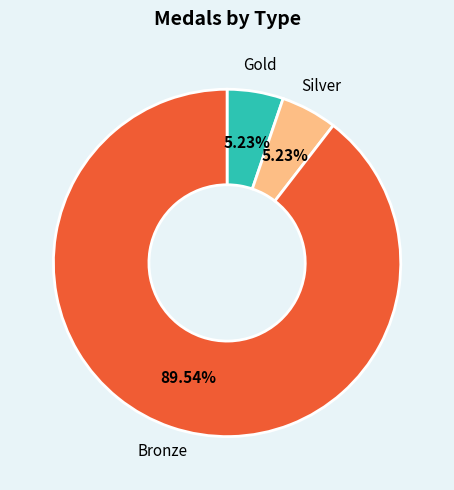

Do Silver and Gold together represent more than half of the pie?

No